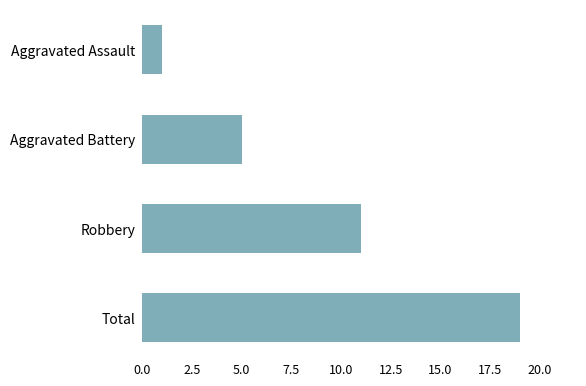

What is the value of the 4th bar from the top?

19